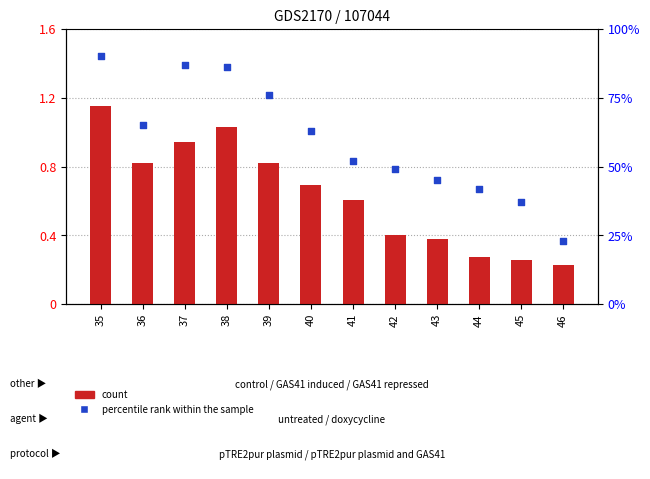

Is the value of count at 40 greater than the value of percentile rank within the sample at 45?

Yes